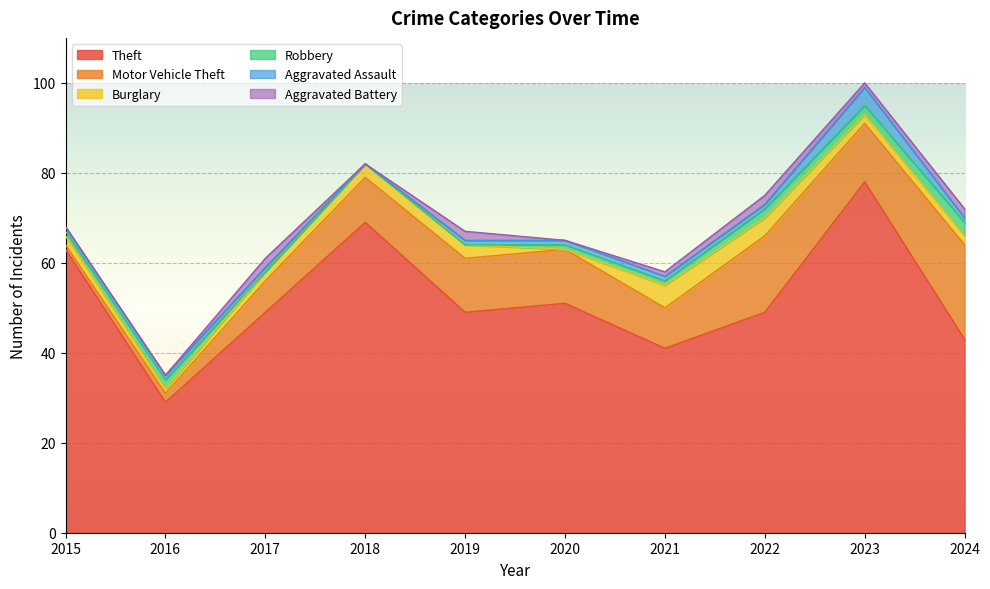

What is the maximum value shown in the chart?

78